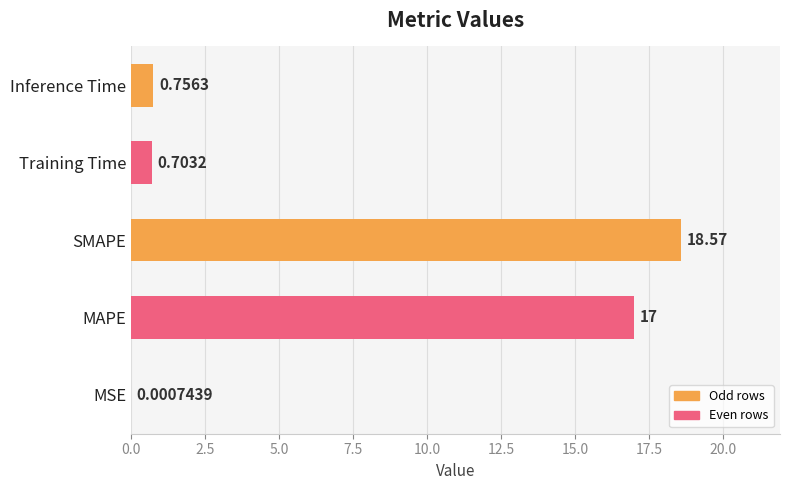

At which category does the chart reach its peak across all series?

SMAPE